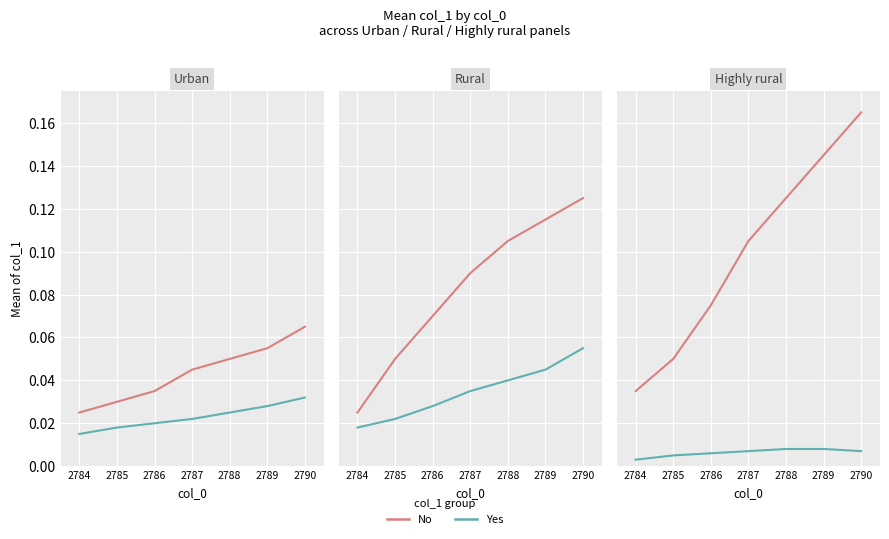

True or false: No has more than 2 points higher than both neighbors.

False